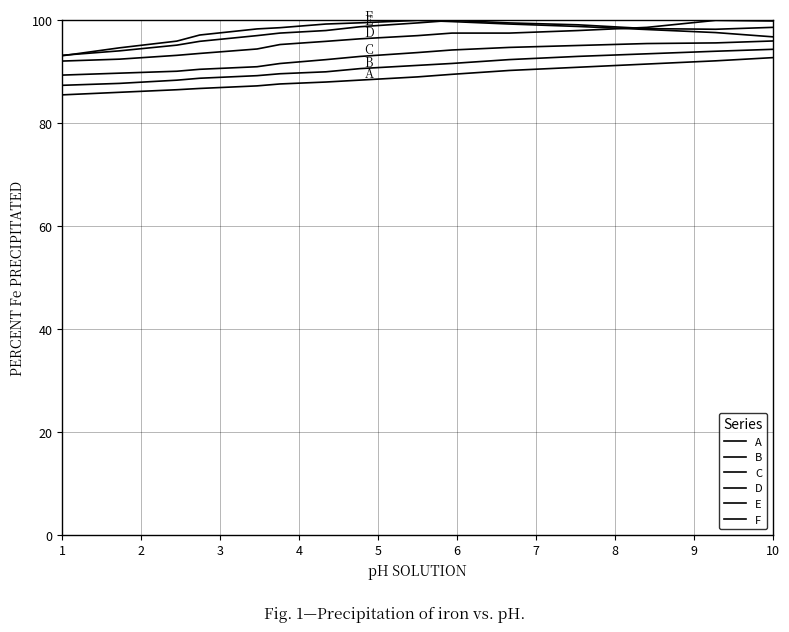

Which series ends up on top after the final intersection of F and D?

D